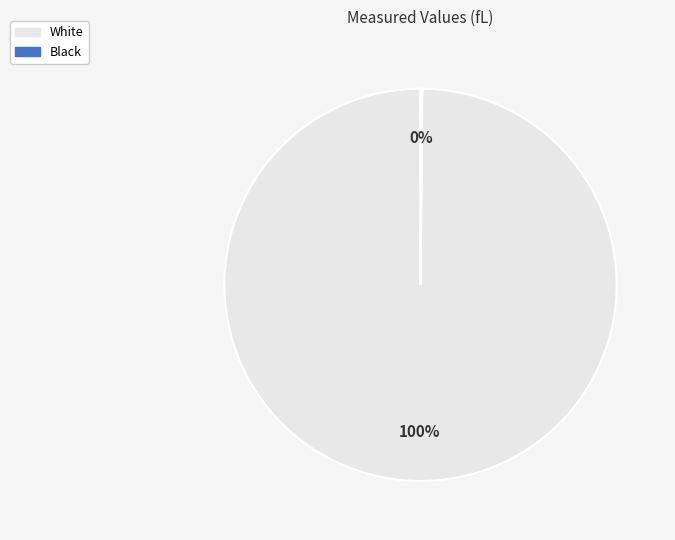

To the nearest percent, what is the difference between the largest and smallest slice percentages?

100%